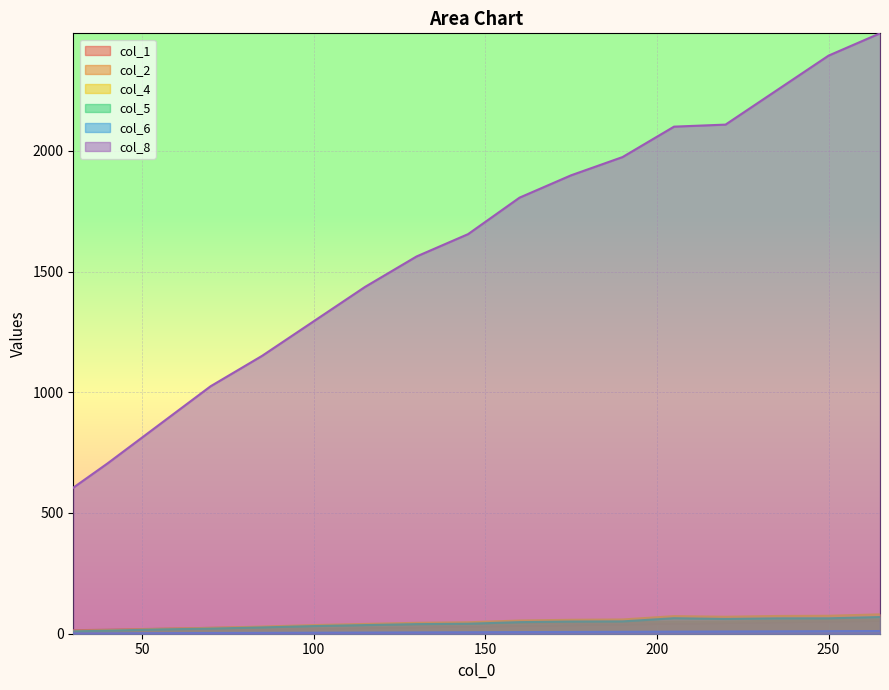

Is it true that col_8 equals 1293.6 at 100?

True